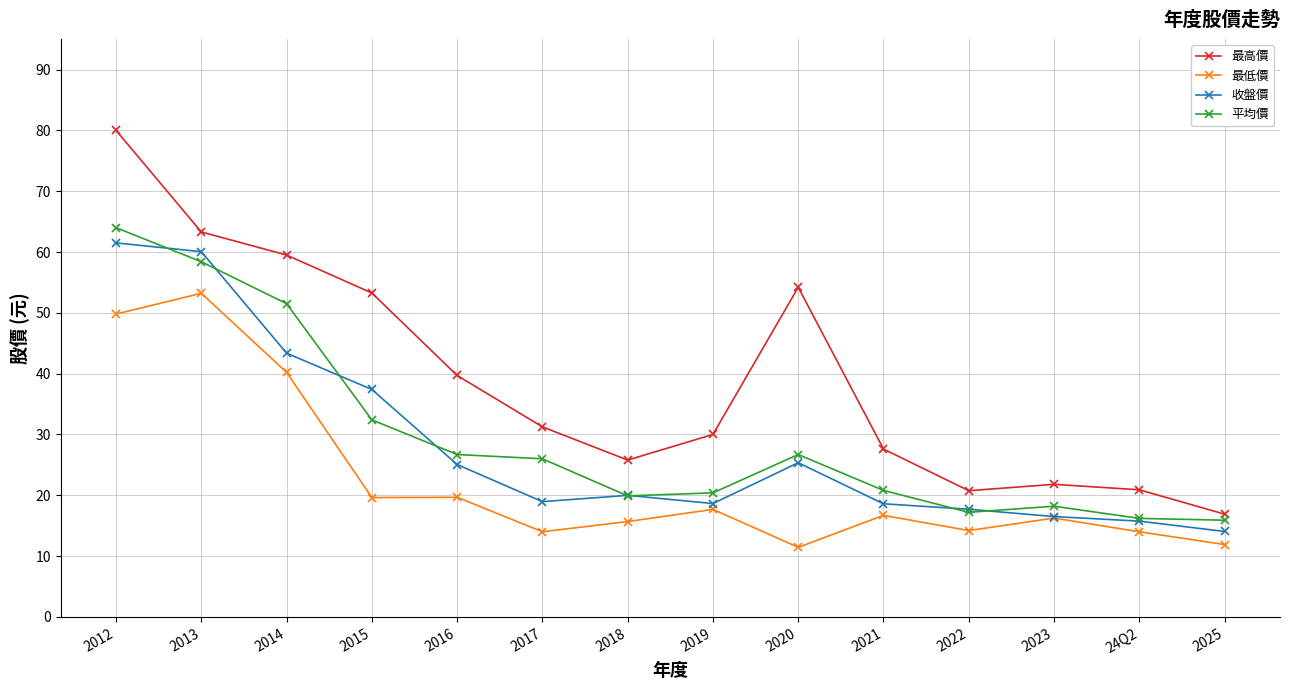

Which series has the widest spread of values?

最高價